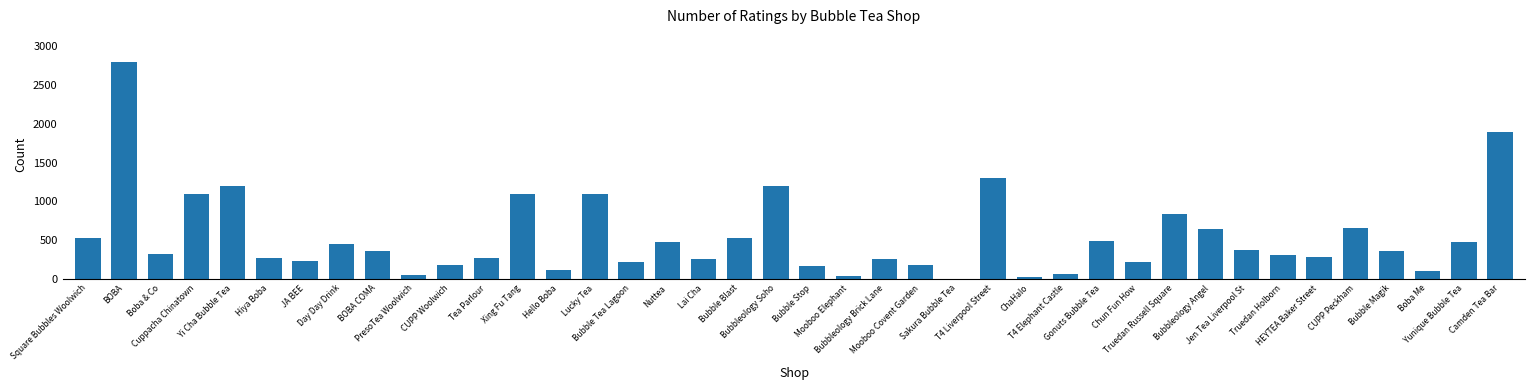

Which category has the highest value across all series?

BOBA